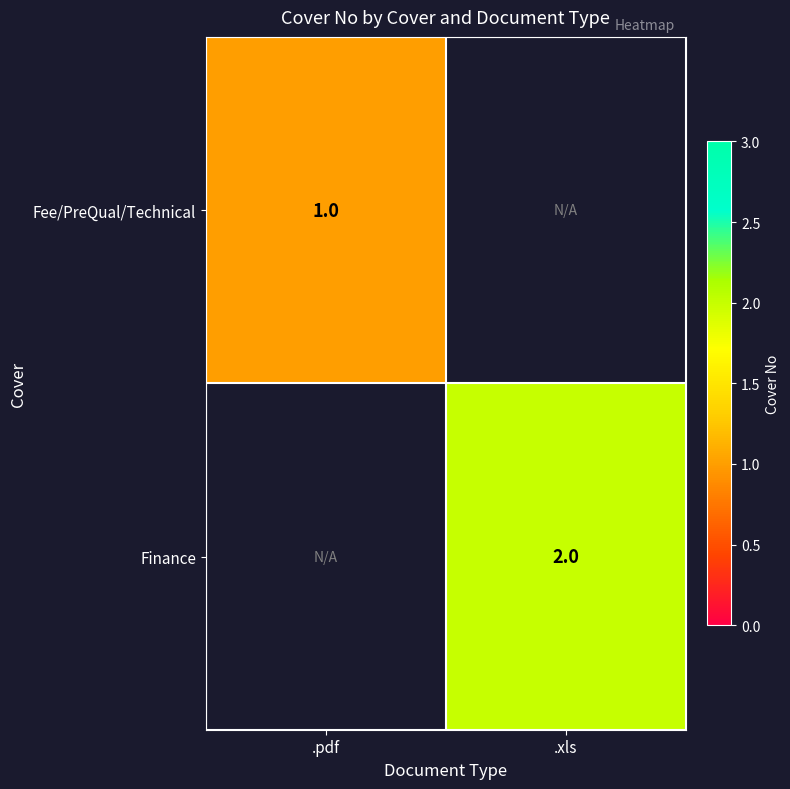

The value of Fee/PreQual/Technical at .pdf is 1. True or false?

True